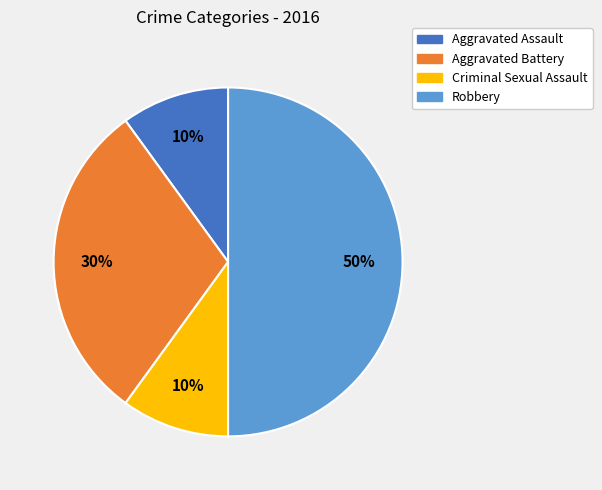

How many segments does this pie chart have?

4